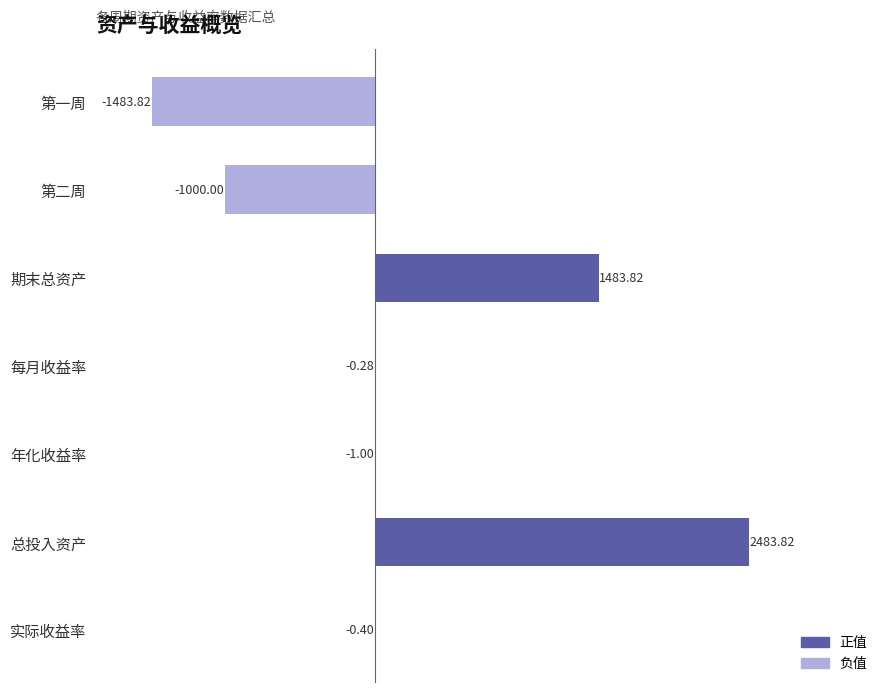

At which label is the value closest to 500?

每月收益率